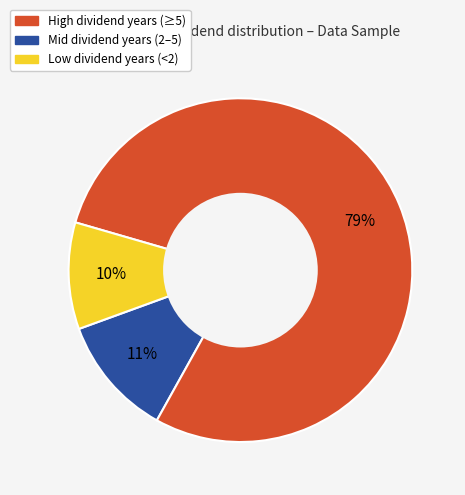

To the nearest percent, what is the average slice percentage?

33%